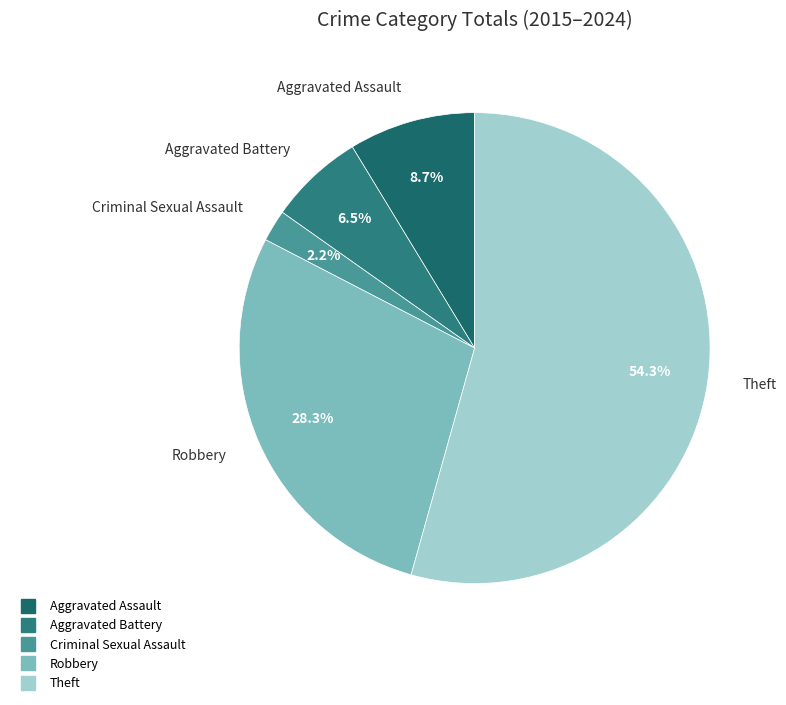

To the nearest percent, what is the difference between the largest and smallest slice percentages?

52%